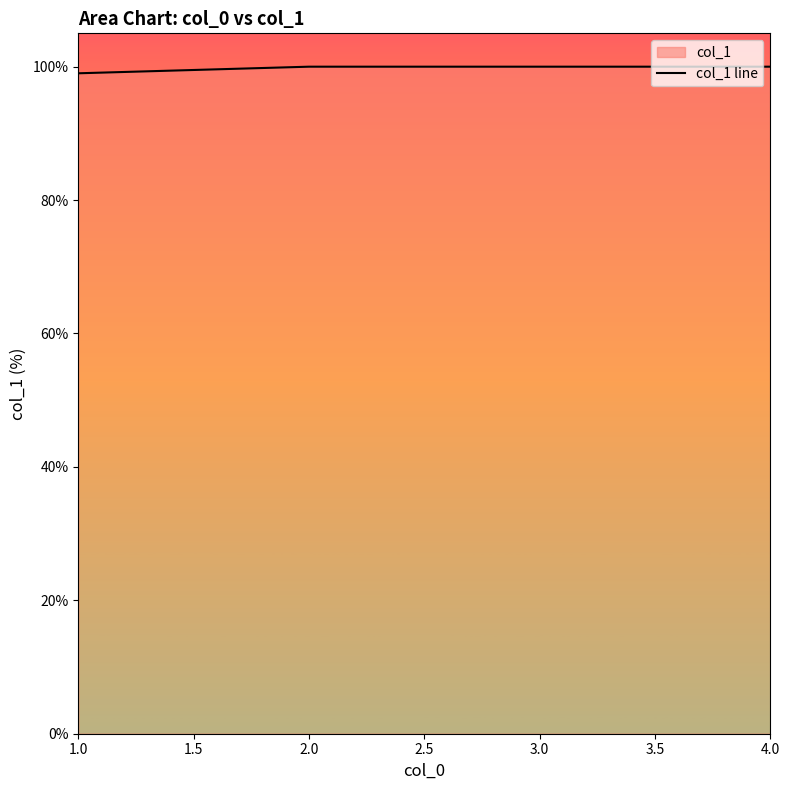

What is the change in value from 1.0 to 2.0?

+1.0